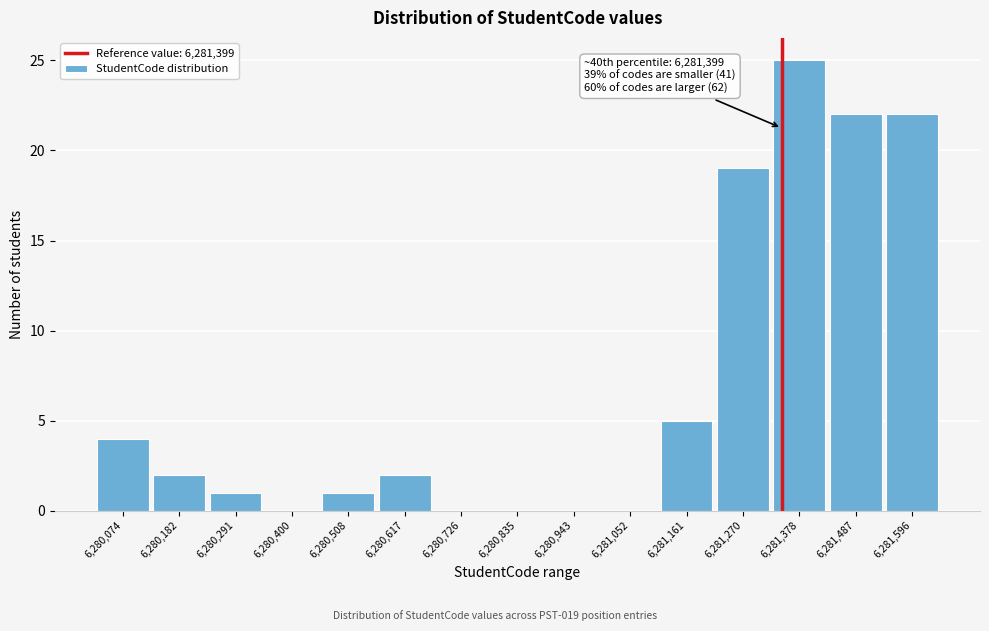

Reading left to right, extract all data points from this chart.

6,280,074=4	6,280,182=2	6,280,291=1	6,280,400=0	6,280,508=1	6,280,617=2	6,280,726=0	6,280,835=0	6,280,943=0	6,281,052=0	6,281,161=5	6,281,270=19	6,281,378=25	6,281,487=22	6,281,596=22